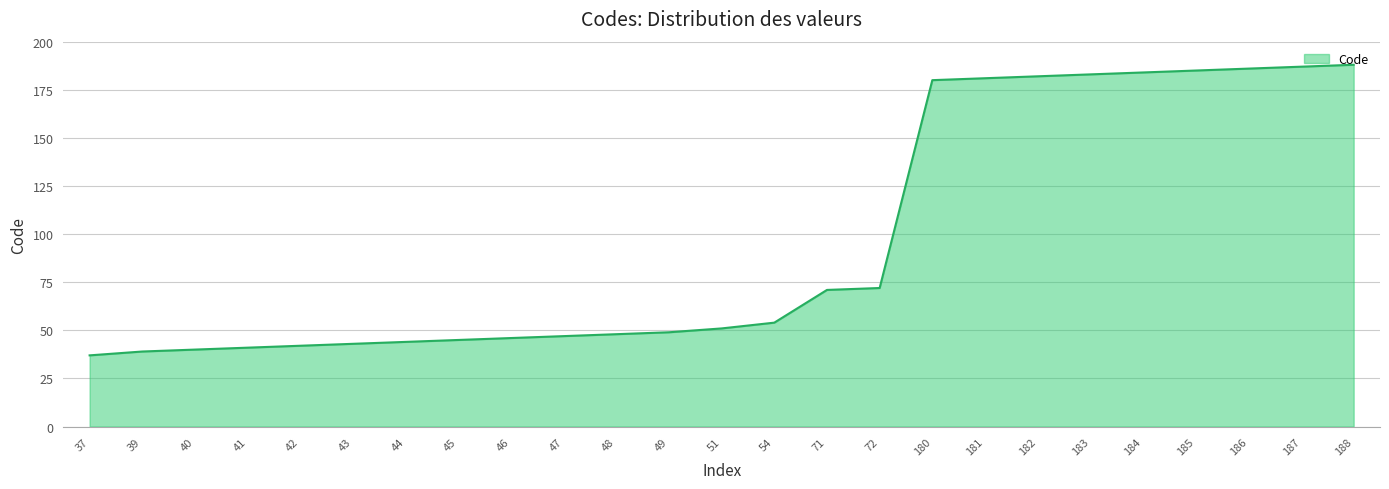

How many lines are shown in the chart?

1